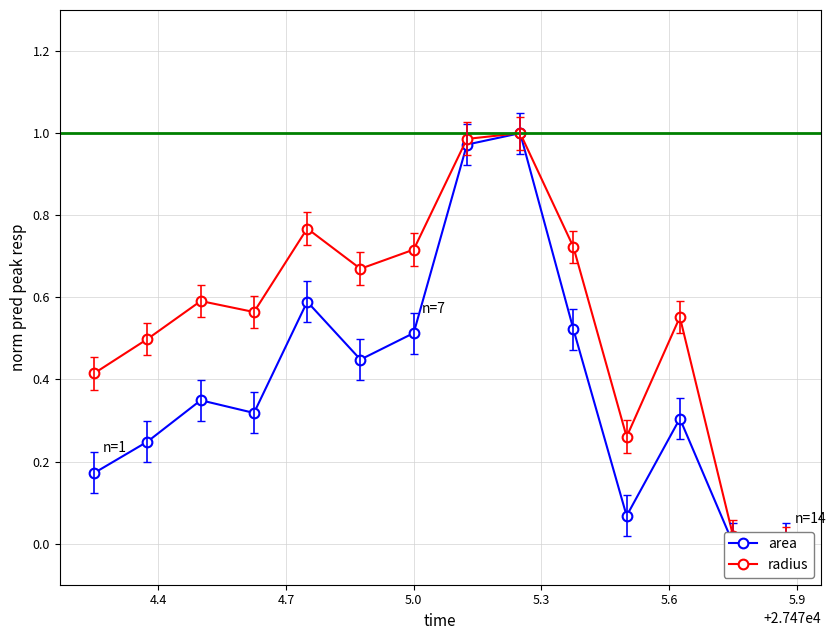

What is the total value across all series at 4.4?

0.7